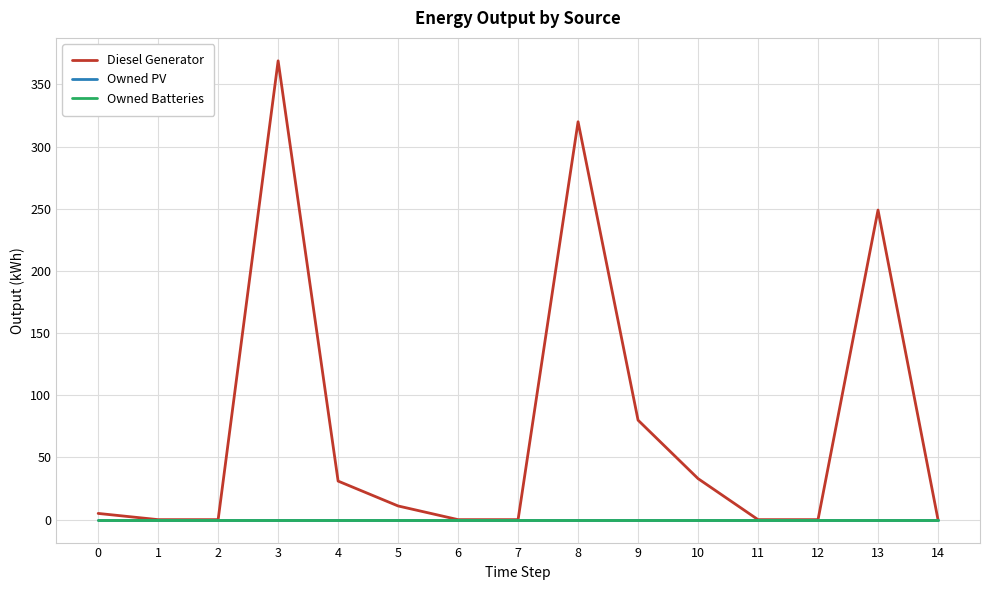

True or false: Diesel Generator has more than 0 interior local peaks.

True